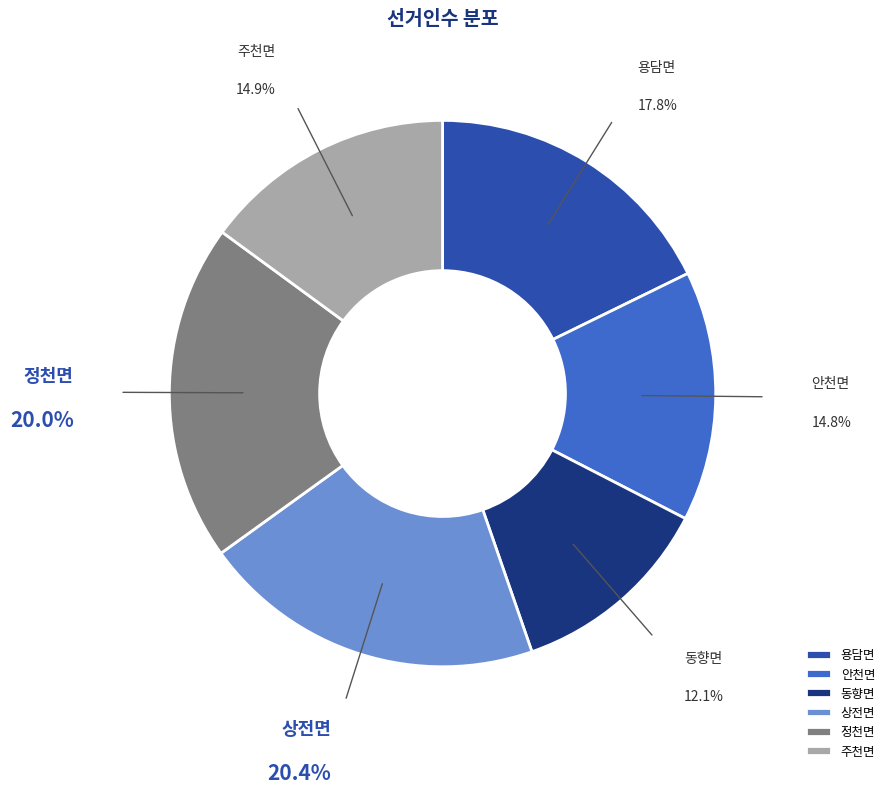

To the nearest percent, what portion does 주천면 represent?

15%